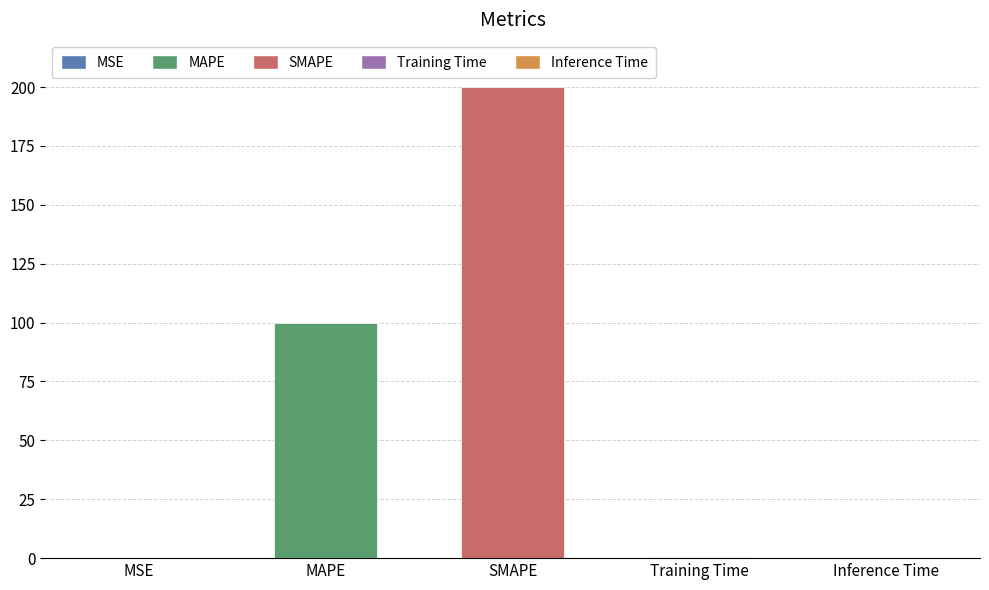

Which category has the highest value across all series?

SMAPE